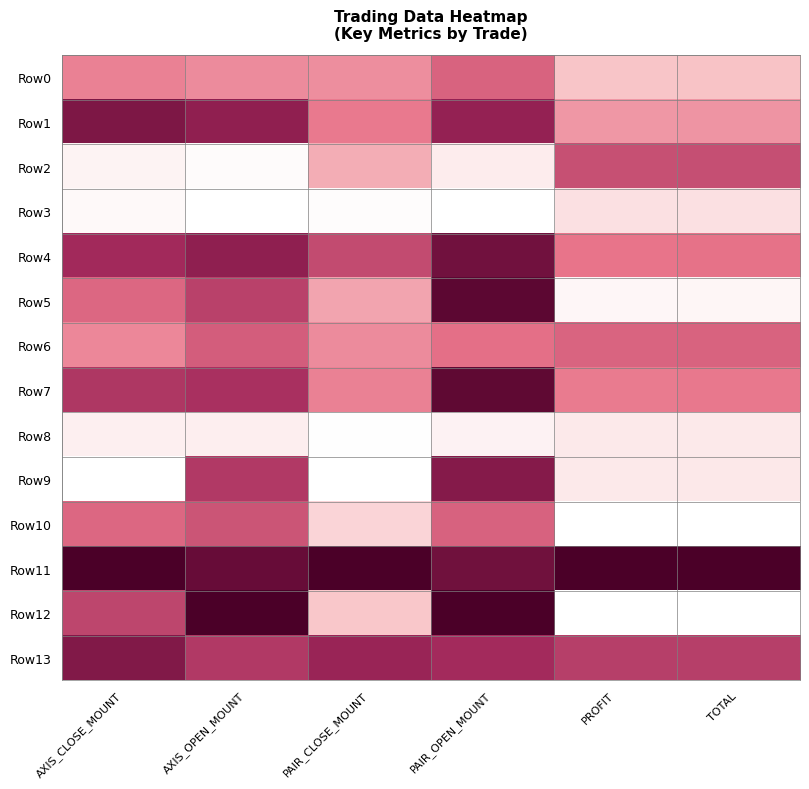

What is the difference between the highest and lowest values at PROFIT?

1.0